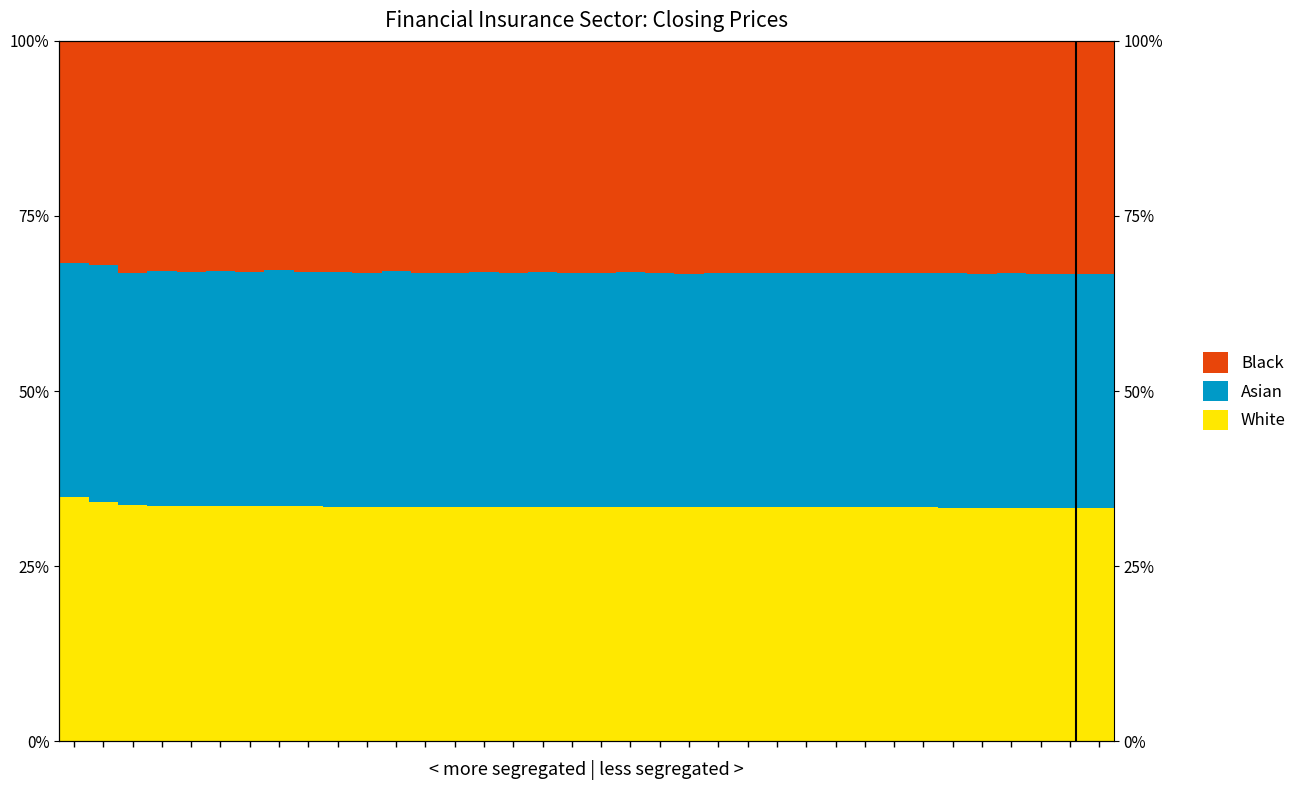

Rank the series by their maximum value, from lowest to highest.

Black, Asian, White